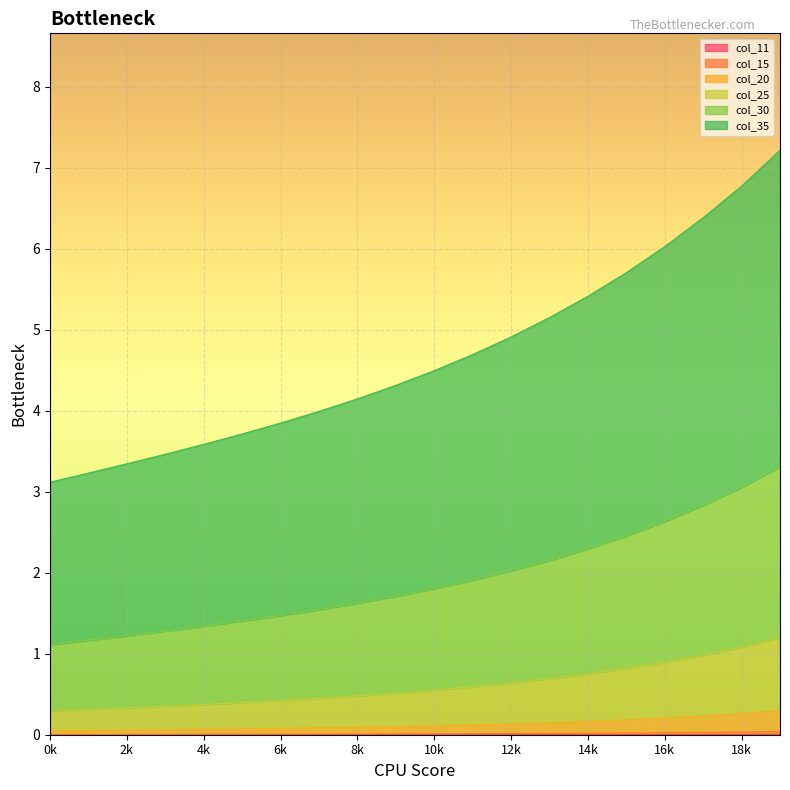

What are all the series names shown in the legend?

col_11, col_15, col_20, col_25, col_30, col_35